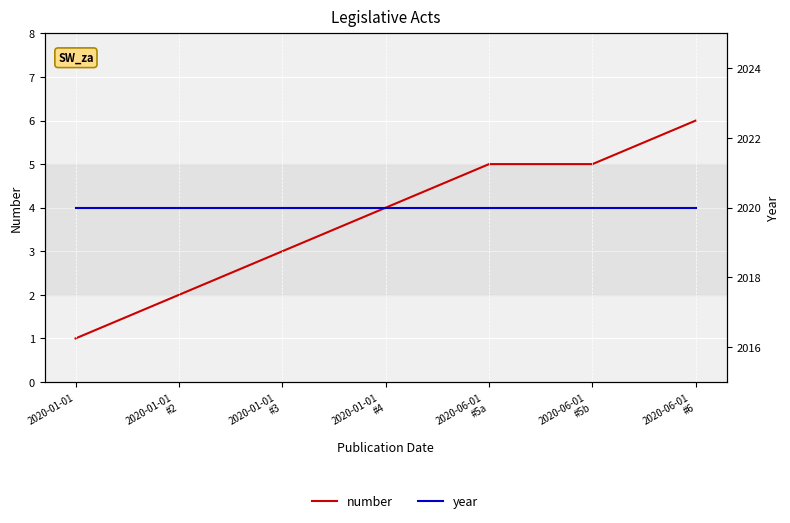

Reading left to right, list all the values displayed in this chart.

number: 1	2	3	4	5	5	6
year: 2020	2020	2020	2020	2020	2020	2020